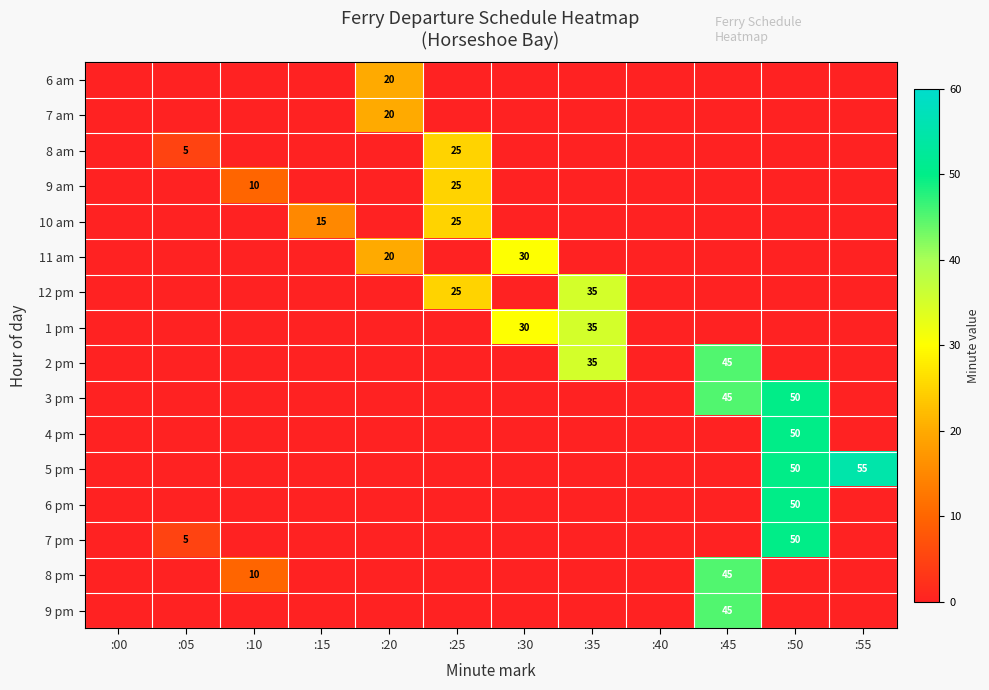

What is the greatest value displayed?

55